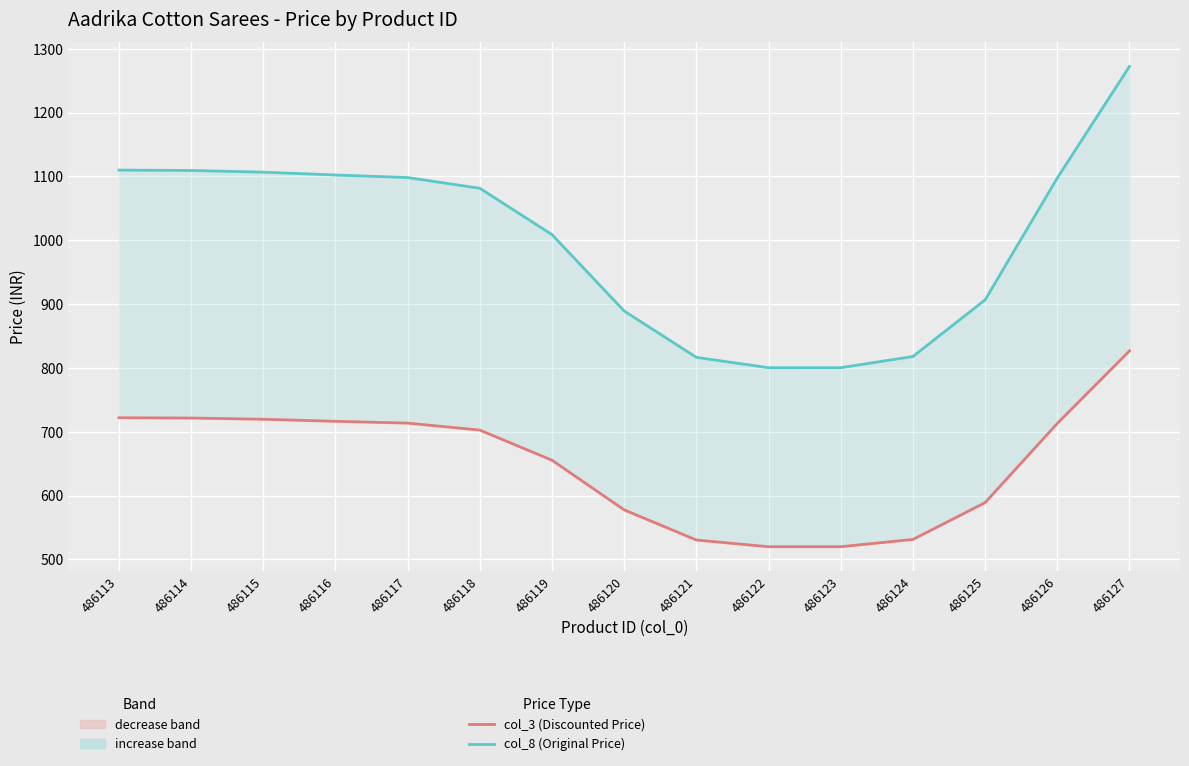

What is the difference between the maximum and second lowest values in the col_8 (Original Price) series?

471.9